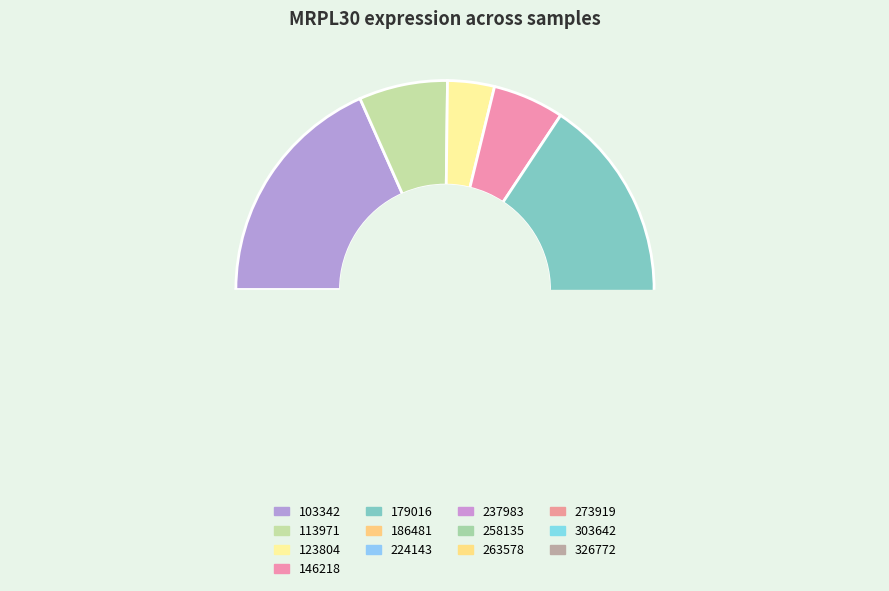

How many slices are in this pie chart?

13